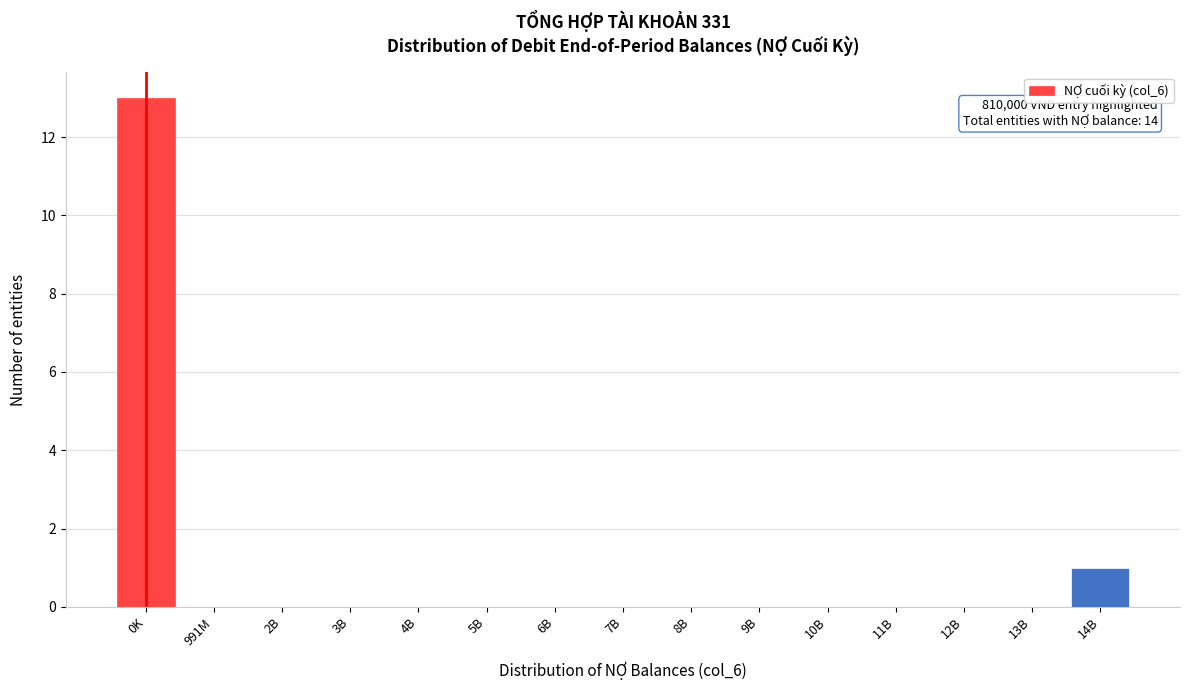

Reading left to right, what are all the values shown in this chart?

0K=13	991M=0	2B=0	3B=0	4B=0	5B=0	6B=0	7B=0	8B=0	9B=0	10B=0	11B=0	12B=0	13B=0	14B=1